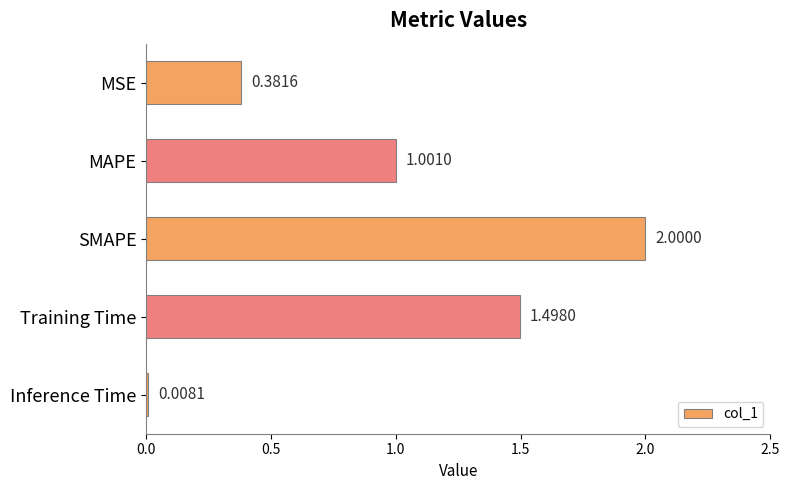

What is the label of the 3rd bar from the top?

SMAPE